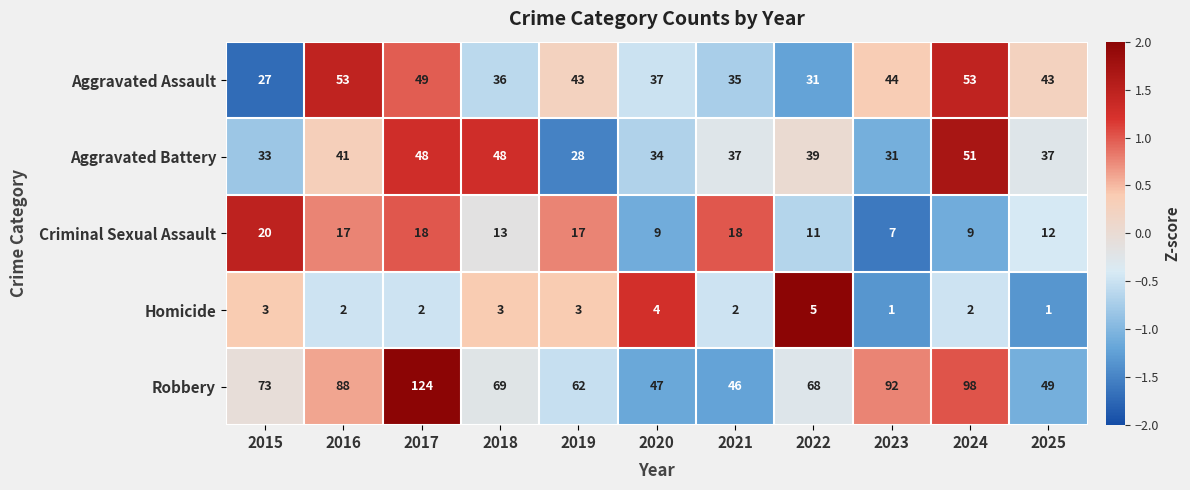

True or false: Aggravated Battery has a value of 48 at 2018.

True